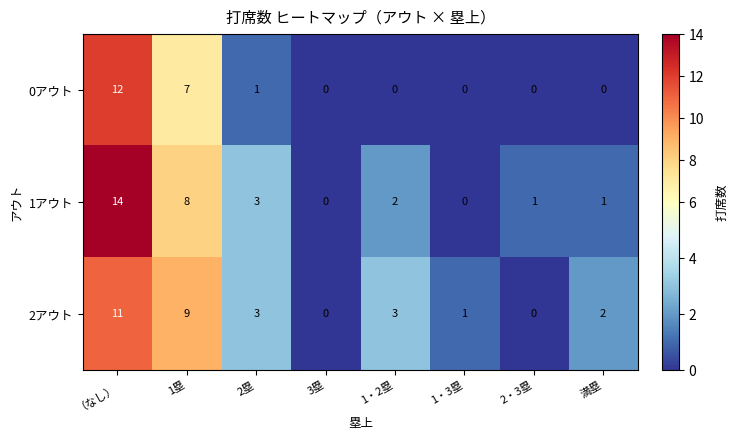

How many categories are shown in the chart?

8